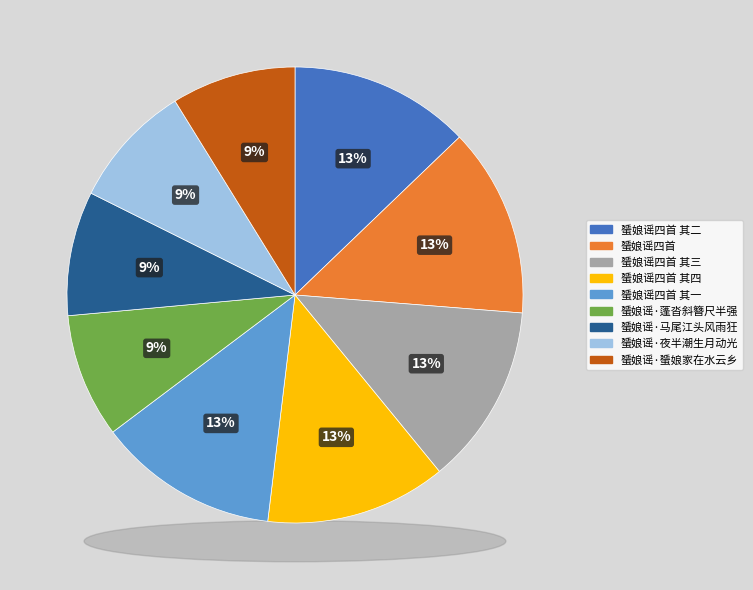

Which slice is the smallest?

蜑娘谣·蓬沓斜簪尺半强